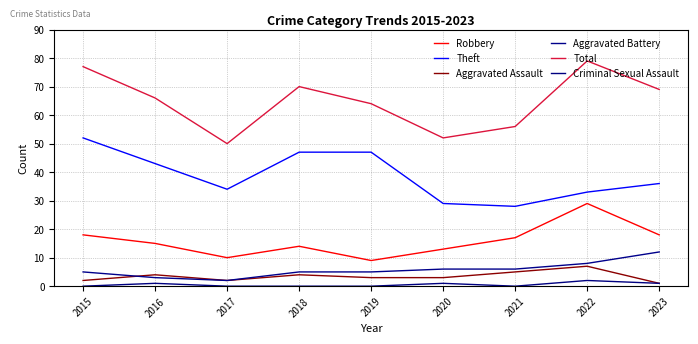

At which label does Aggravated Battery reach its minimum?

2017